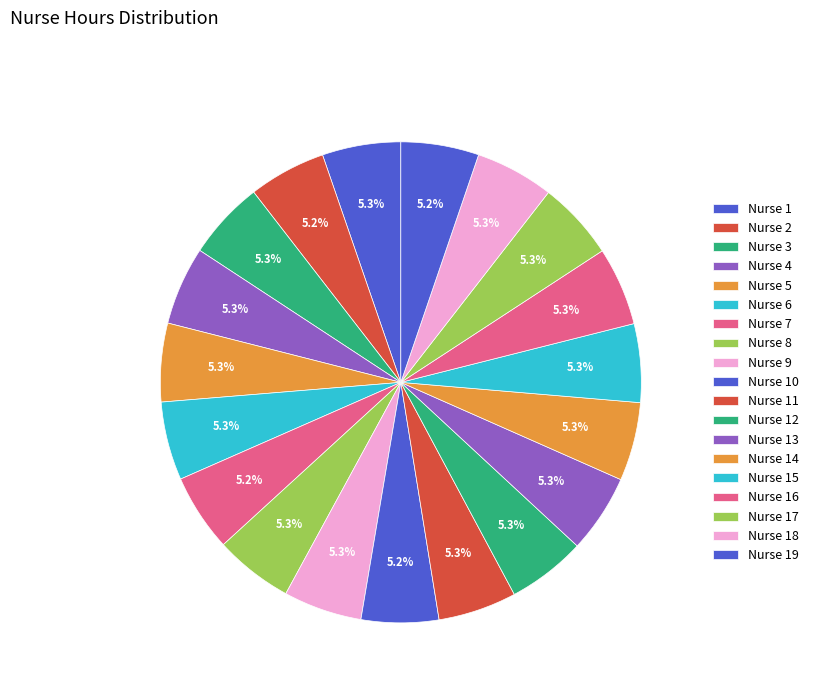

How many slices are in this pie chart?

19